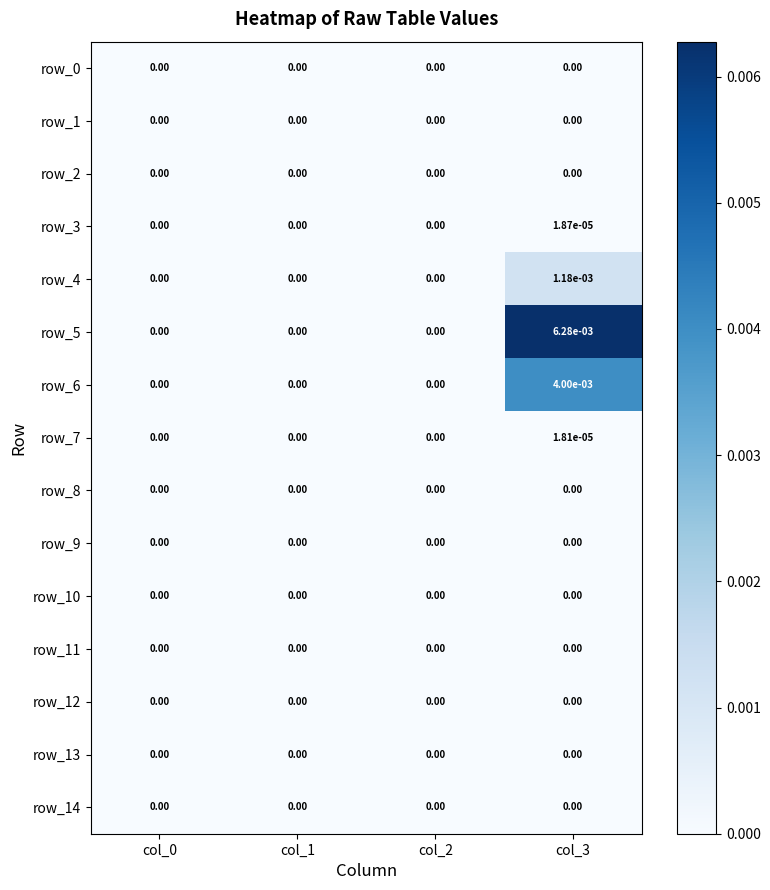

At which category is the sum across all series the highest?

col_3